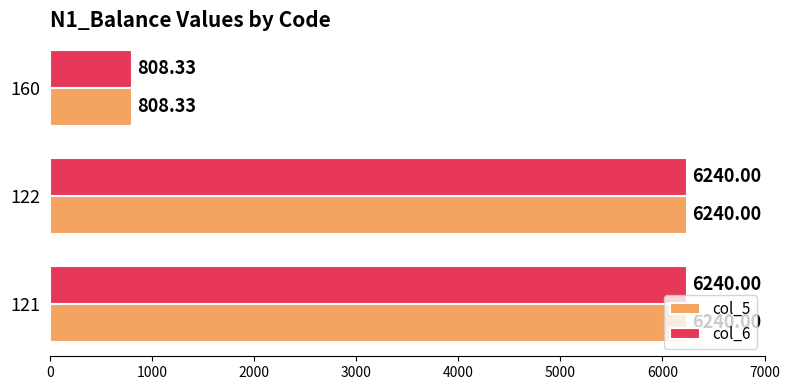

What is the minimum value for col_6?

808.3